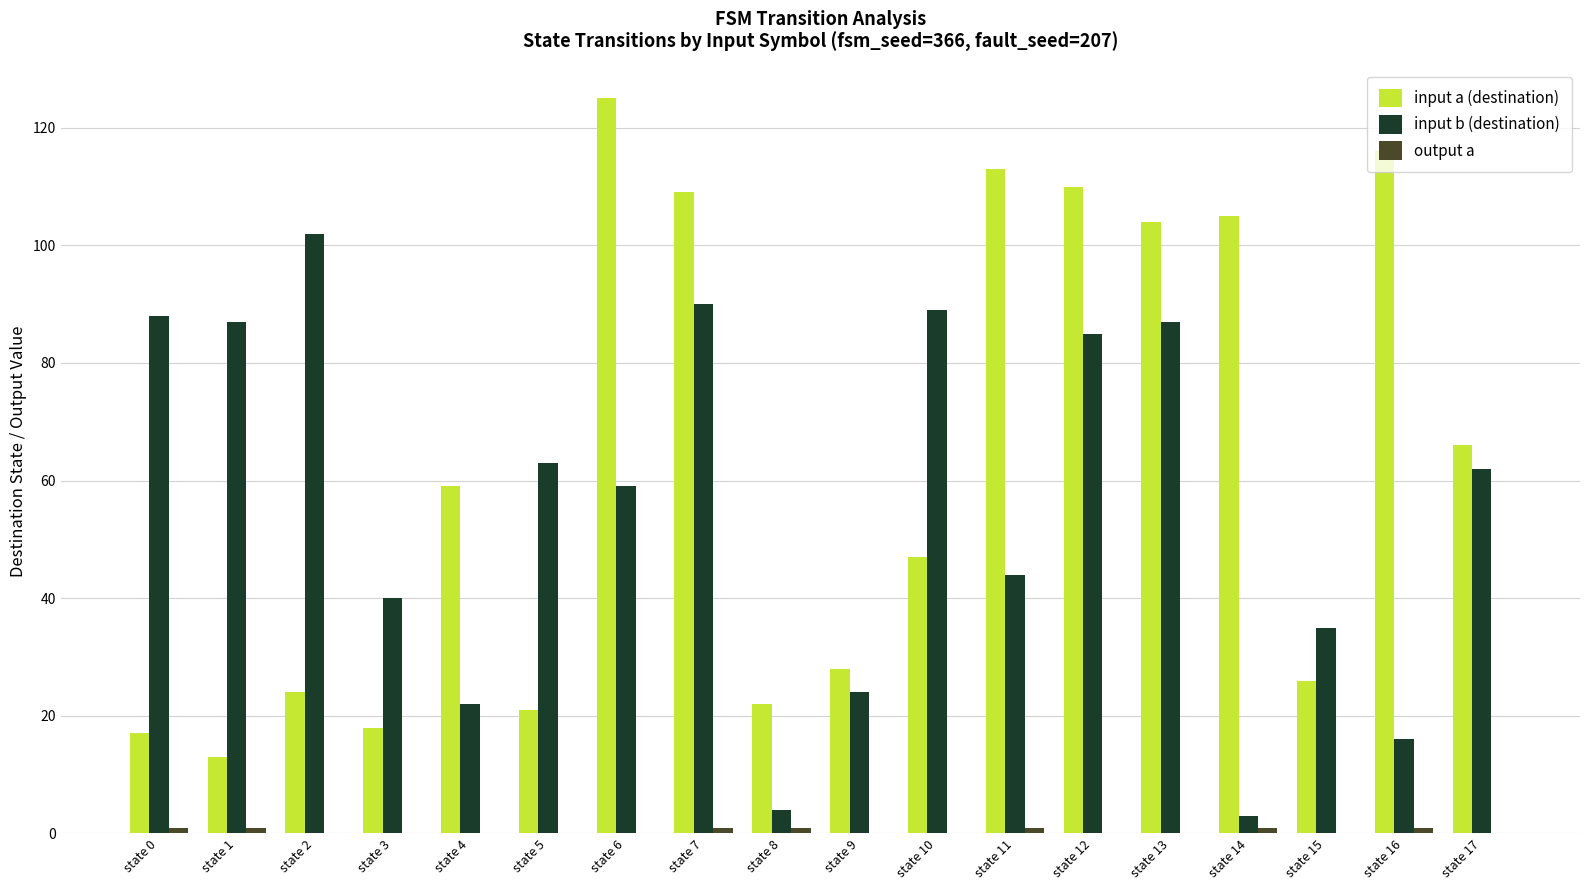

Which series changed the most between state 3 and state 14?

input a (destination)